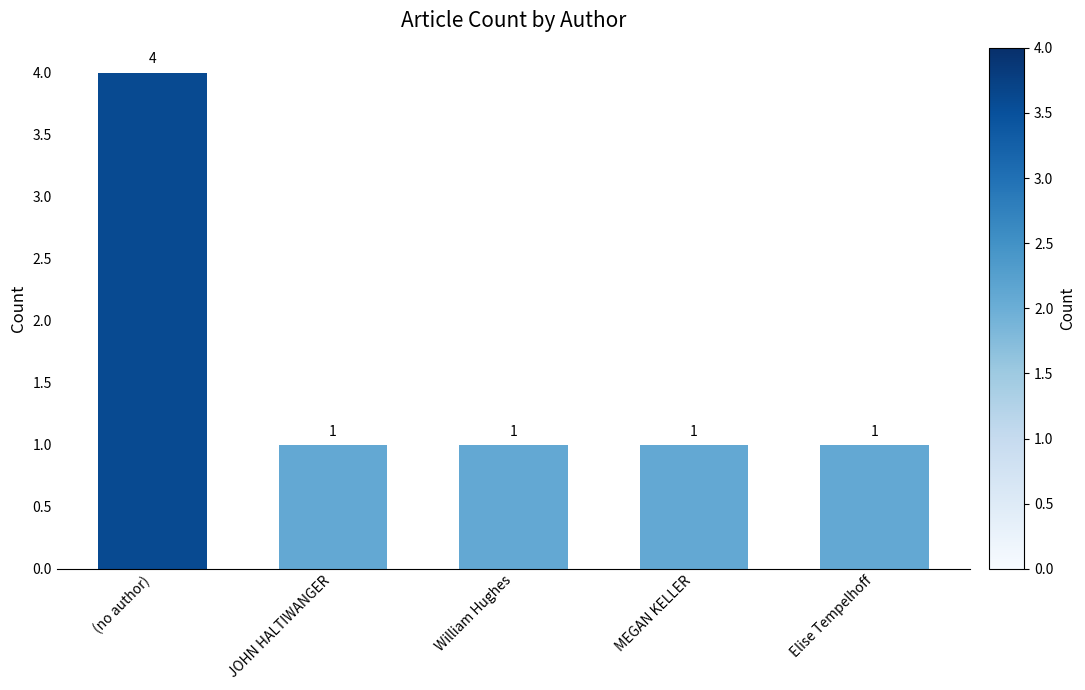

What is the difference between the values at (no author) and MEGAN KELLER?

3